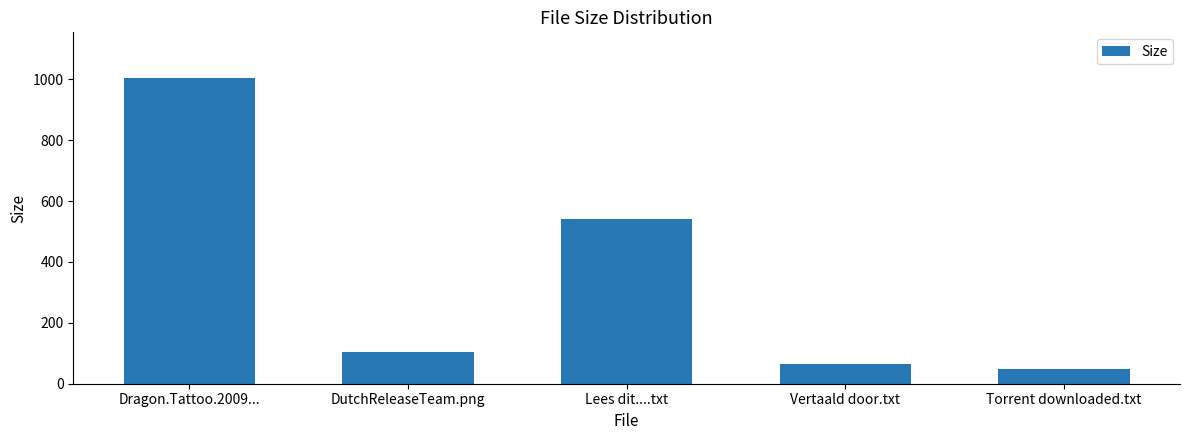

At which label does the data first exceed 105?

Dragon.Tattoo.2009...